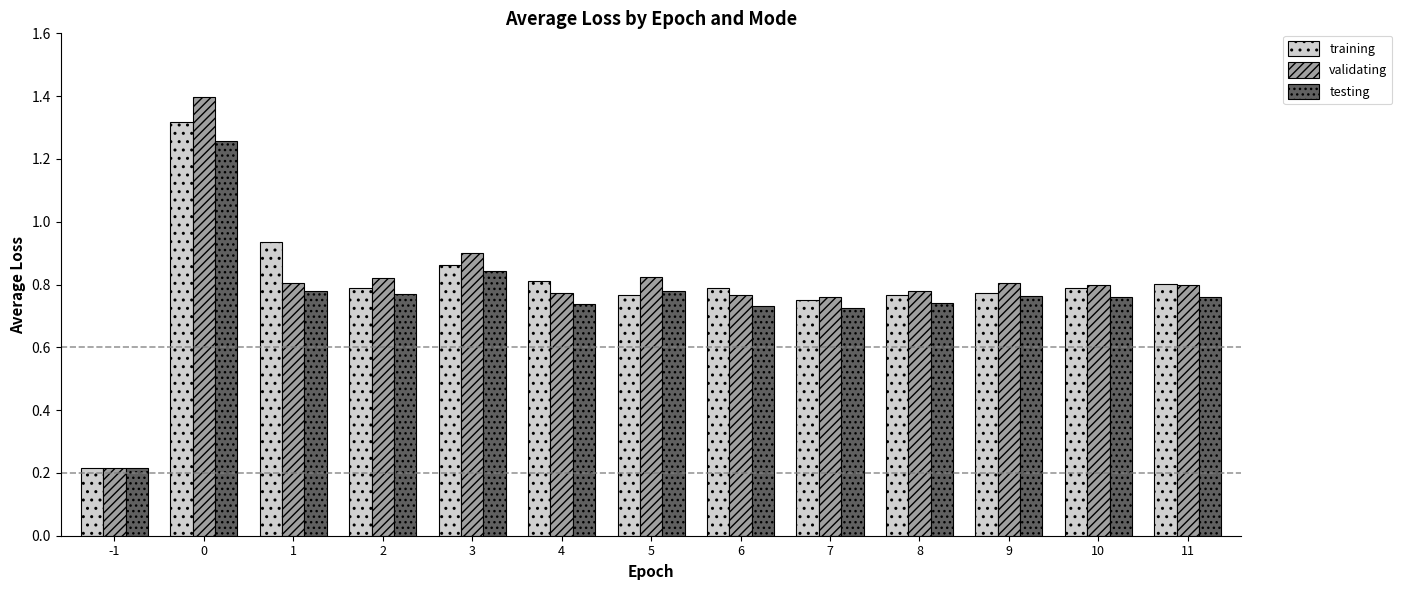

At how many categories does at least one series exceed 0?

13